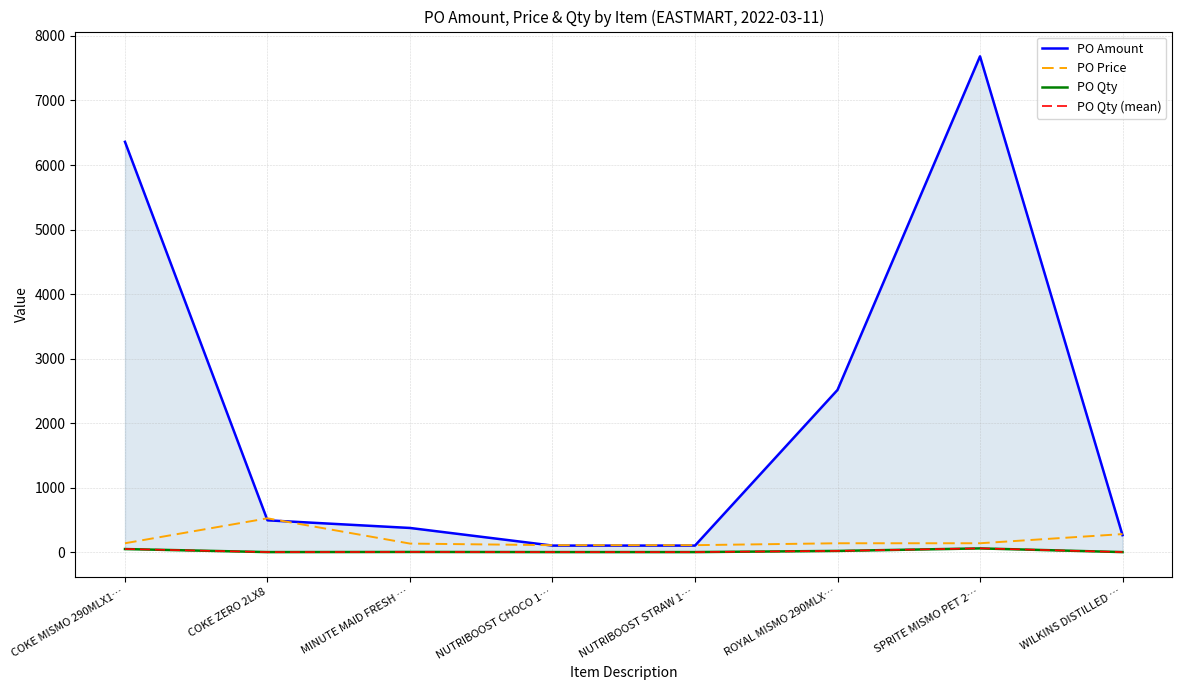

What is the maximum value shown in the chart?

7684.4